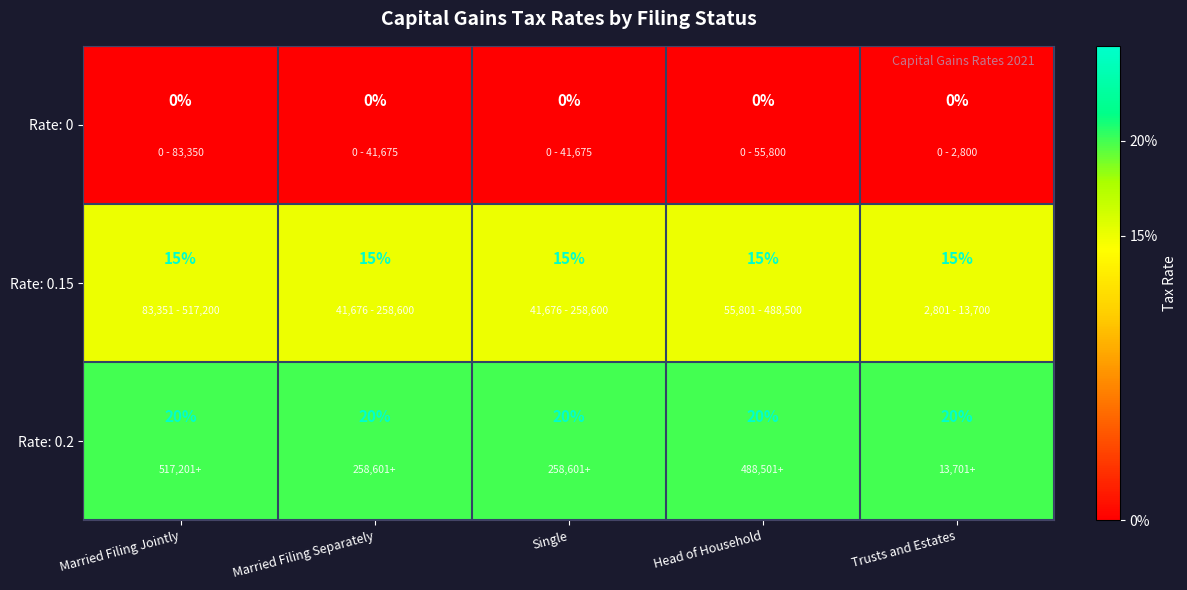

True or false: Rate: 0 has a value of 0 at Single.

True